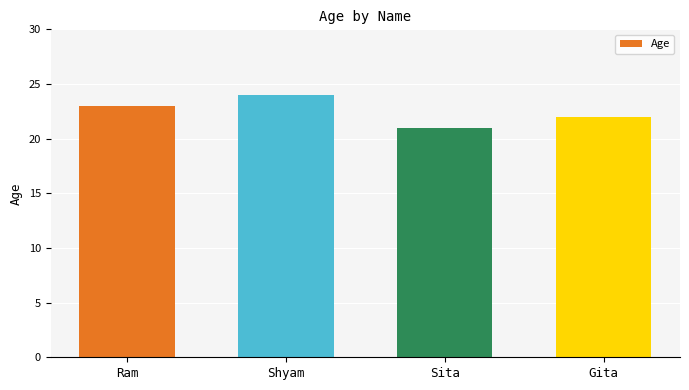

What is the minimum value shown in the chart?

21